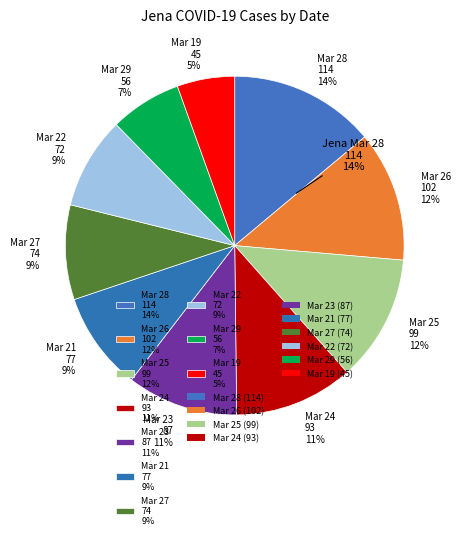

To the nearest percent, what is the difference between the largest and smallest slice percentages?

8%